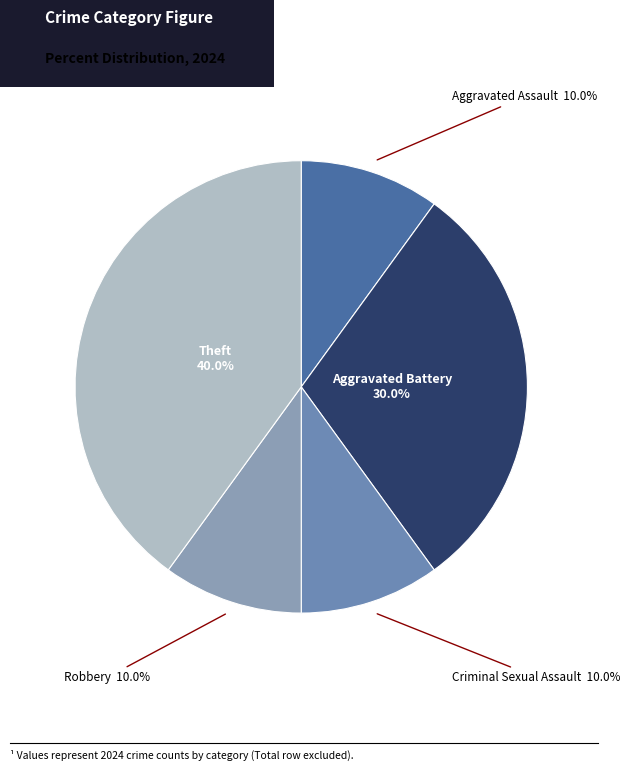

True or false: Aggravated Battery accounts for 30% of the total.

True